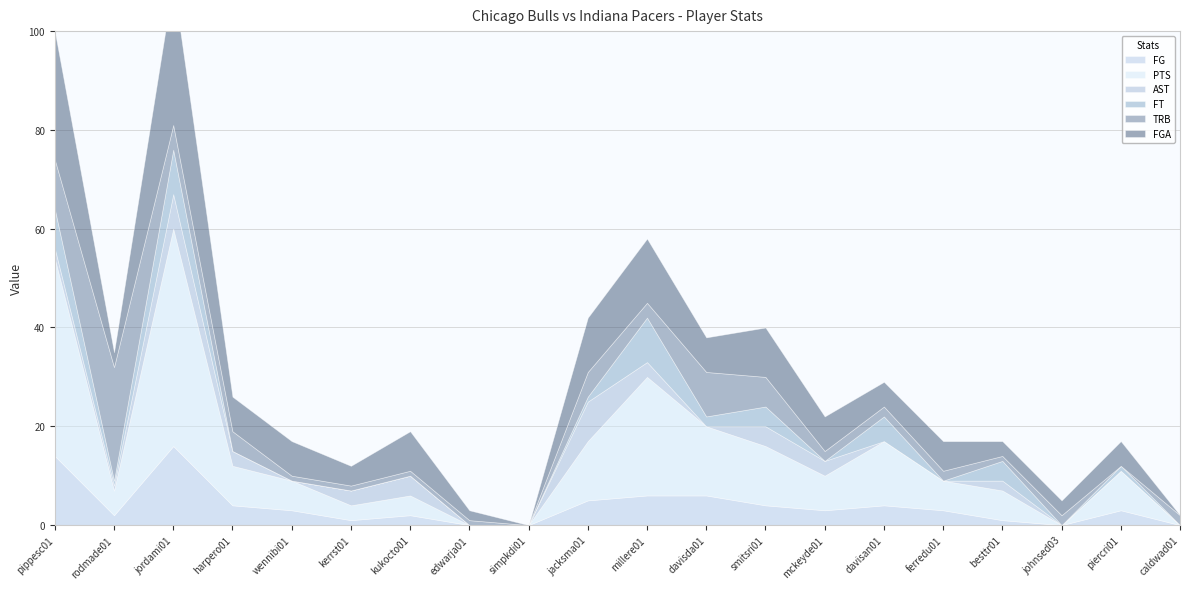

Does the chart have visible grid lines?

Yes